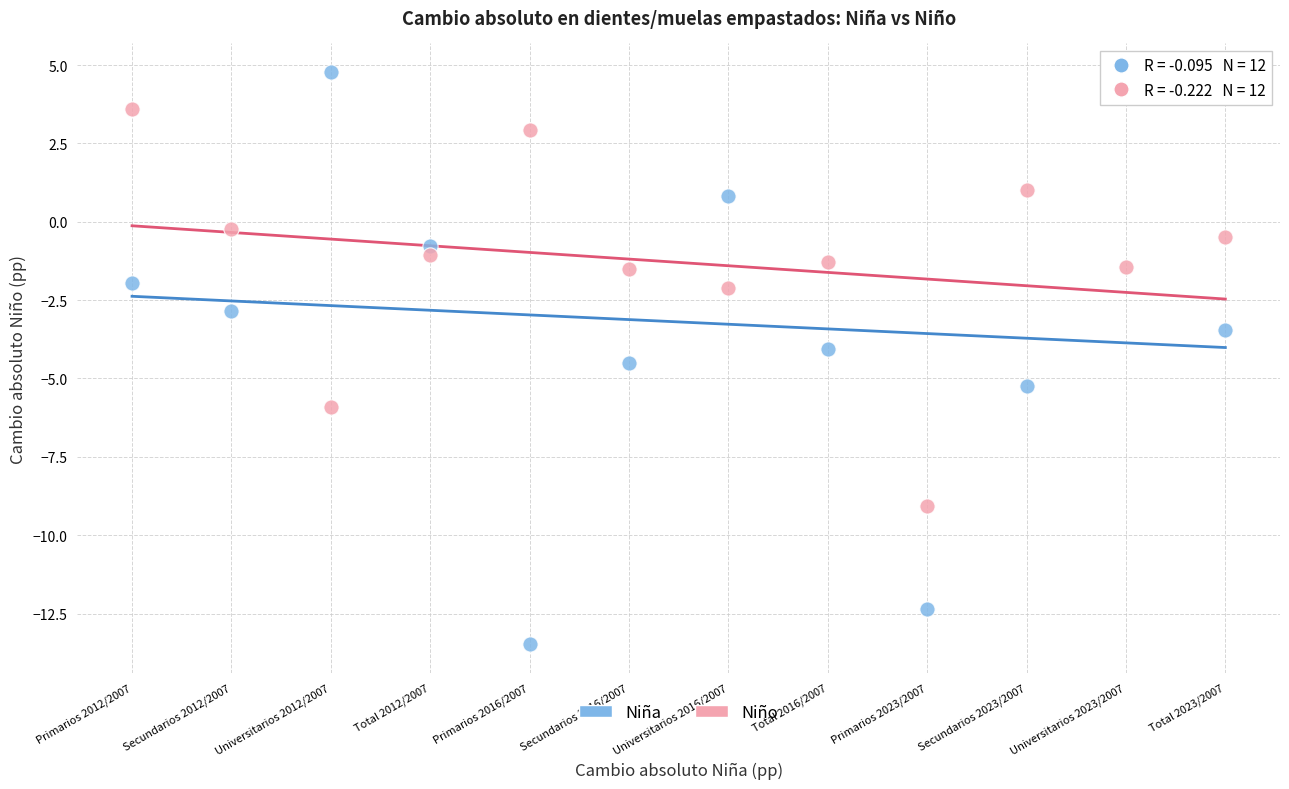

Which series reaches the minimum Y coordinate?

Niña